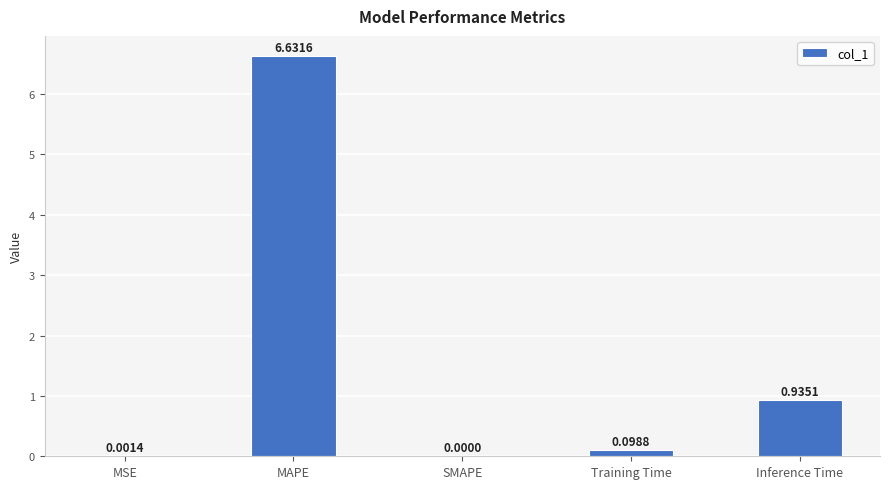

Which label corresponds to the largest value in the chart?

MAPE